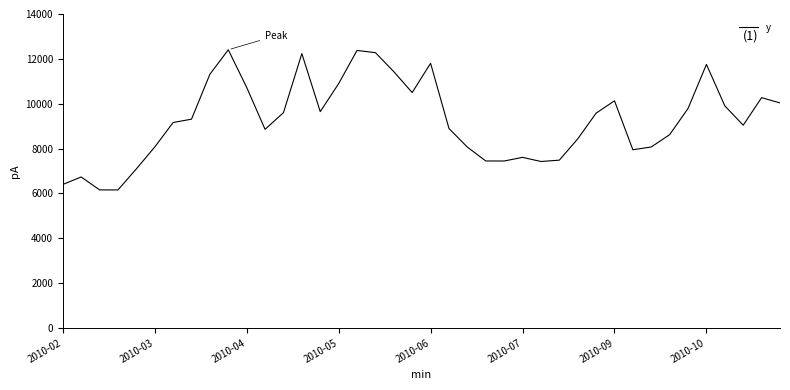

How many values are below 9310?

20